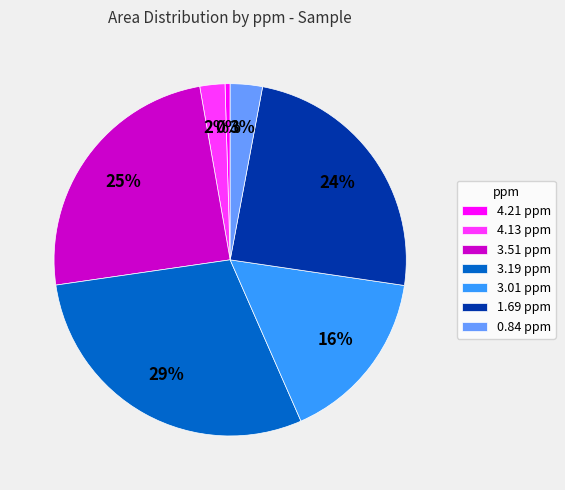

Which slice is the smallest?

4.21 ppm